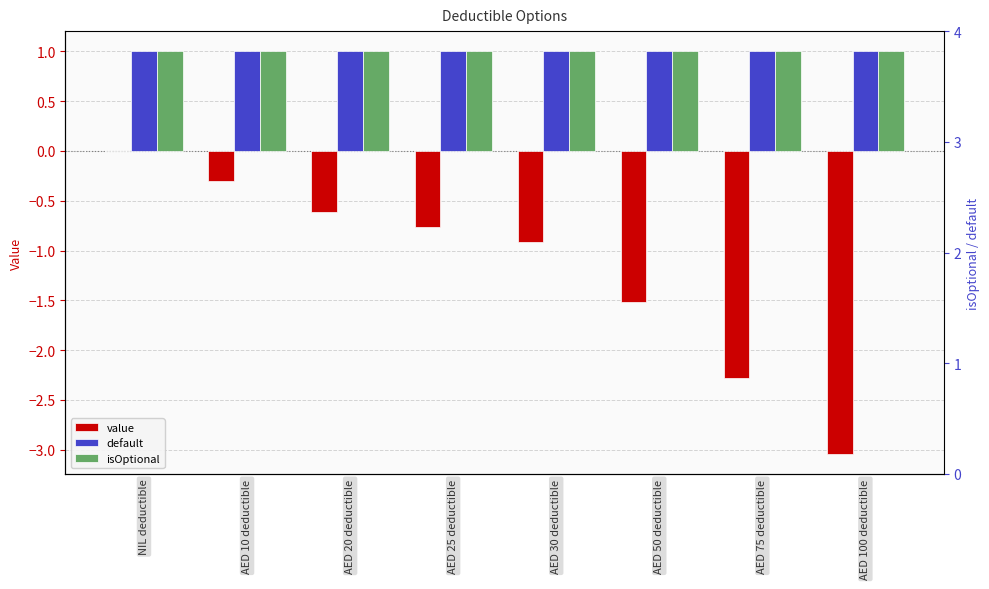

At which category is the sum across all series the highest?

NIL deductible